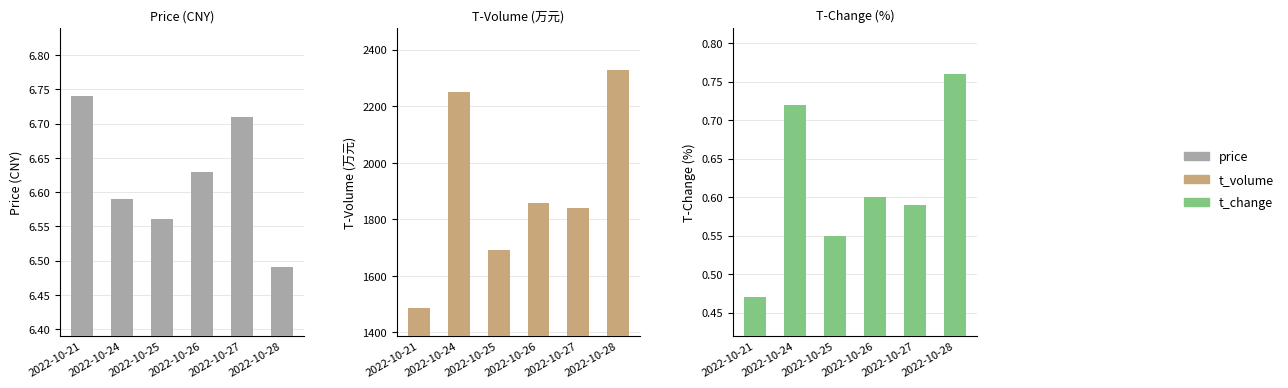

Which series has the largest total across all categories?

t_volume